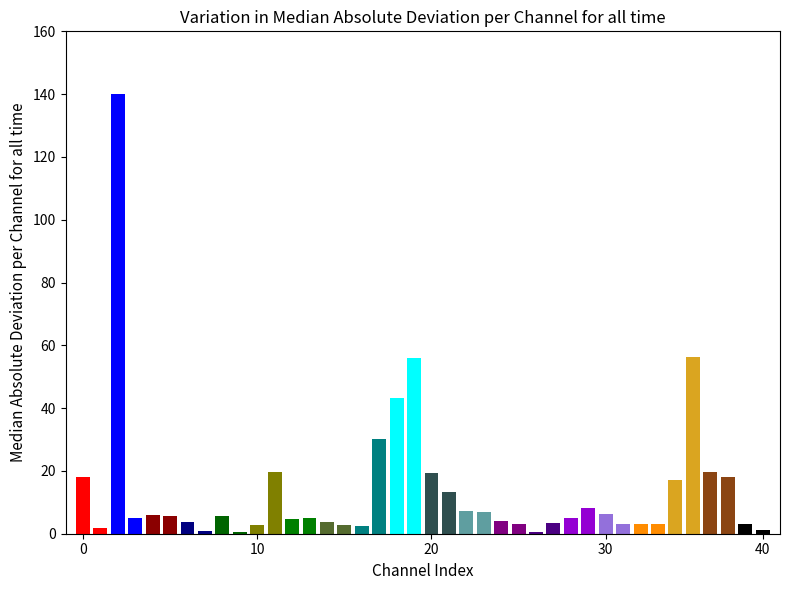

What is the greatest value displayed?

140.0